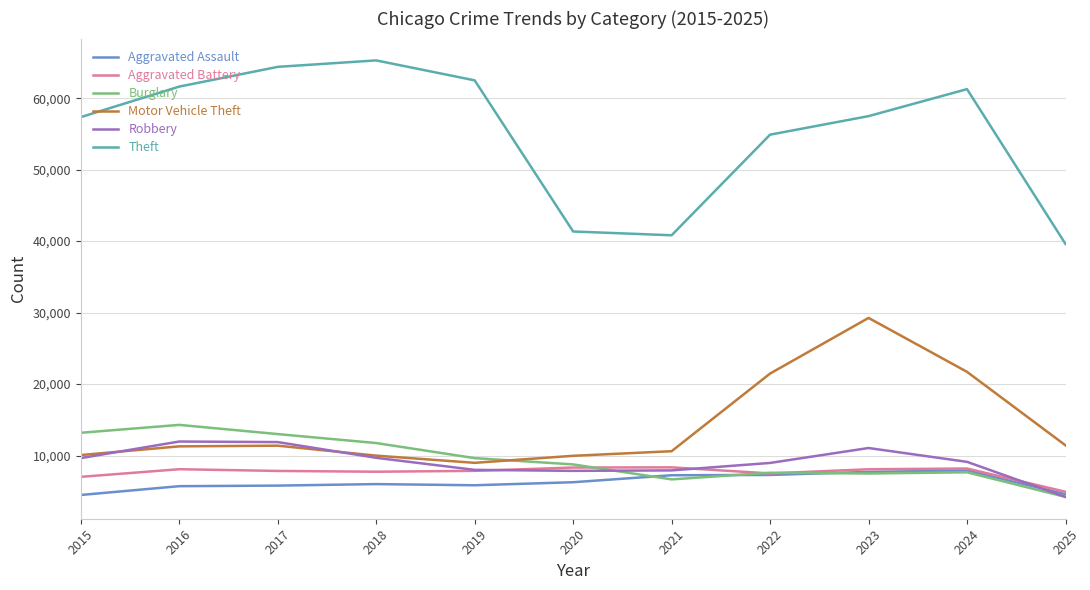

What is the sum of all Theft values?

606585